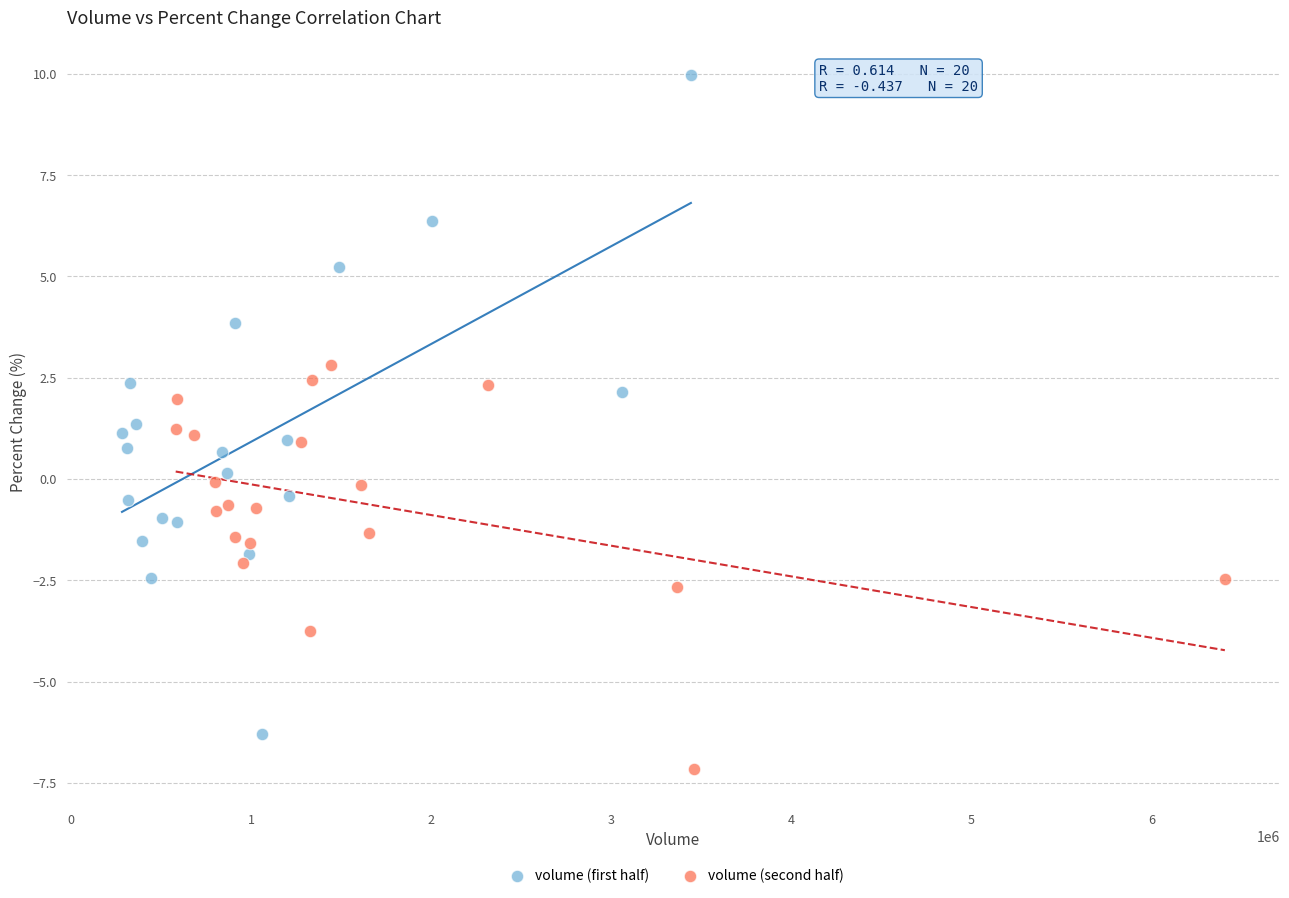

Which series has the largest Y range (max minus min)?

volume (first half)